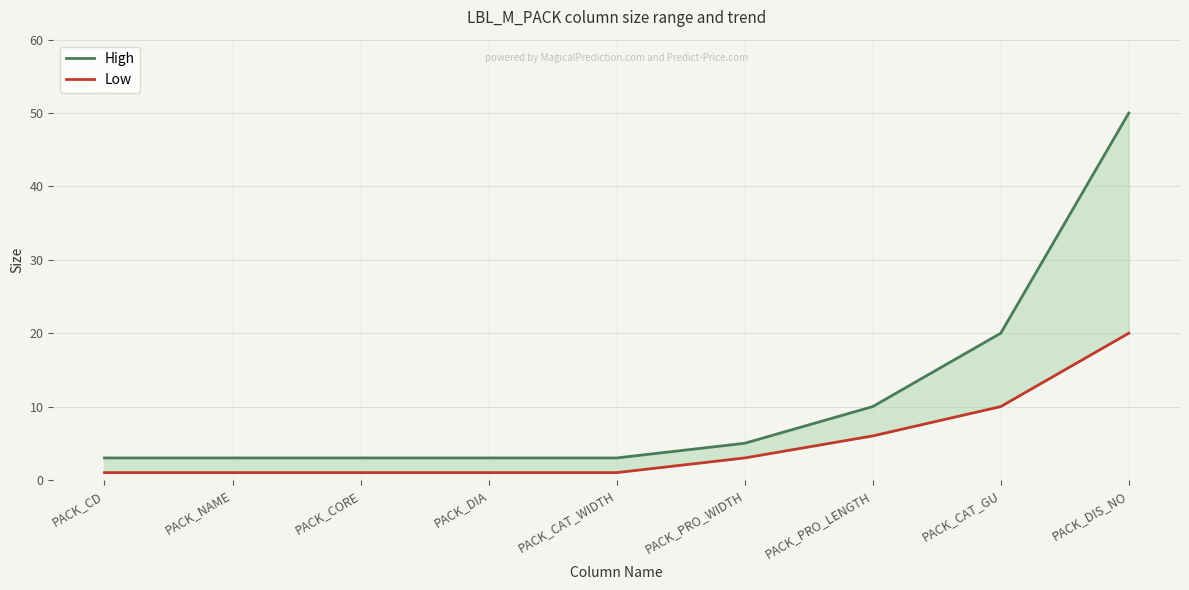

The Low series shows 0 at PACK_NAME. True or false?

False